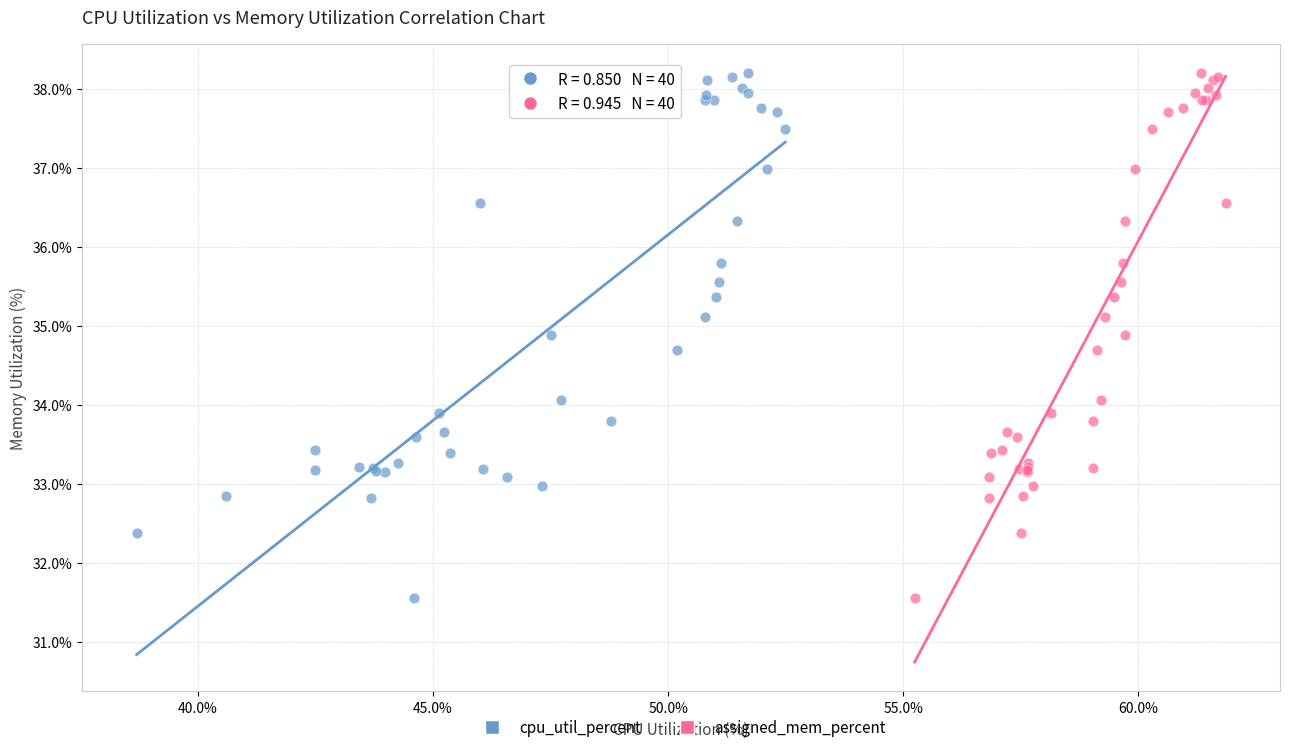

What are all the series names shown in the legend?

cpu_util_percent, assigned_mem_percent